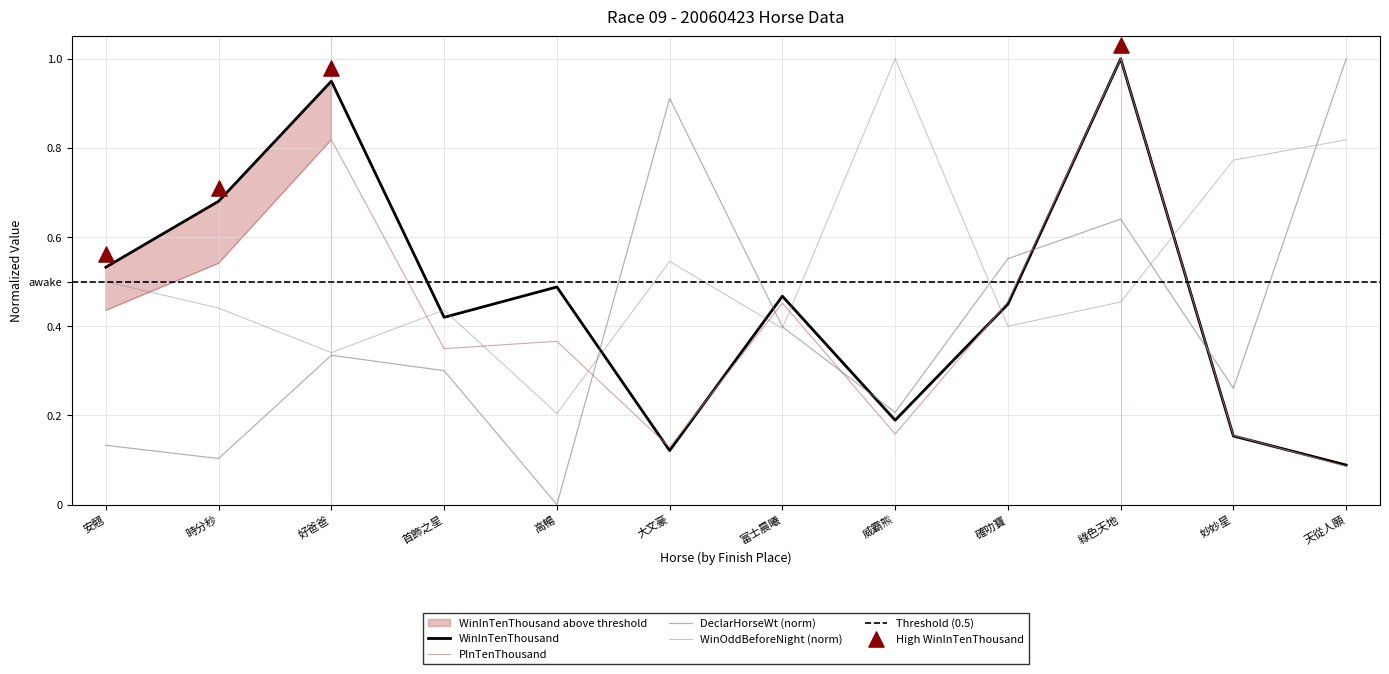

At how many categories does at least one series exceed 0?

12